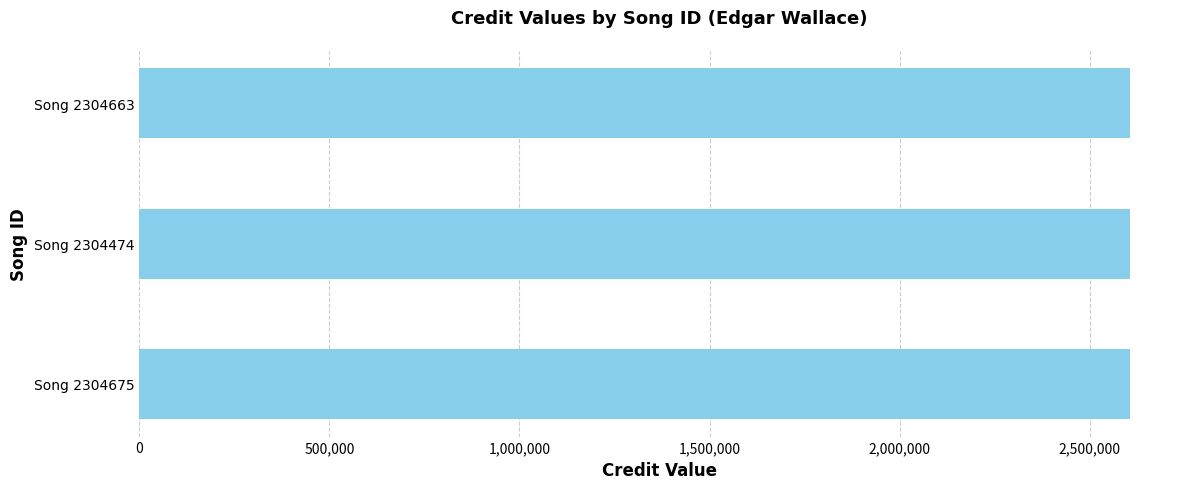

The credit series shows 3956996 at 2304675. True or false?

False